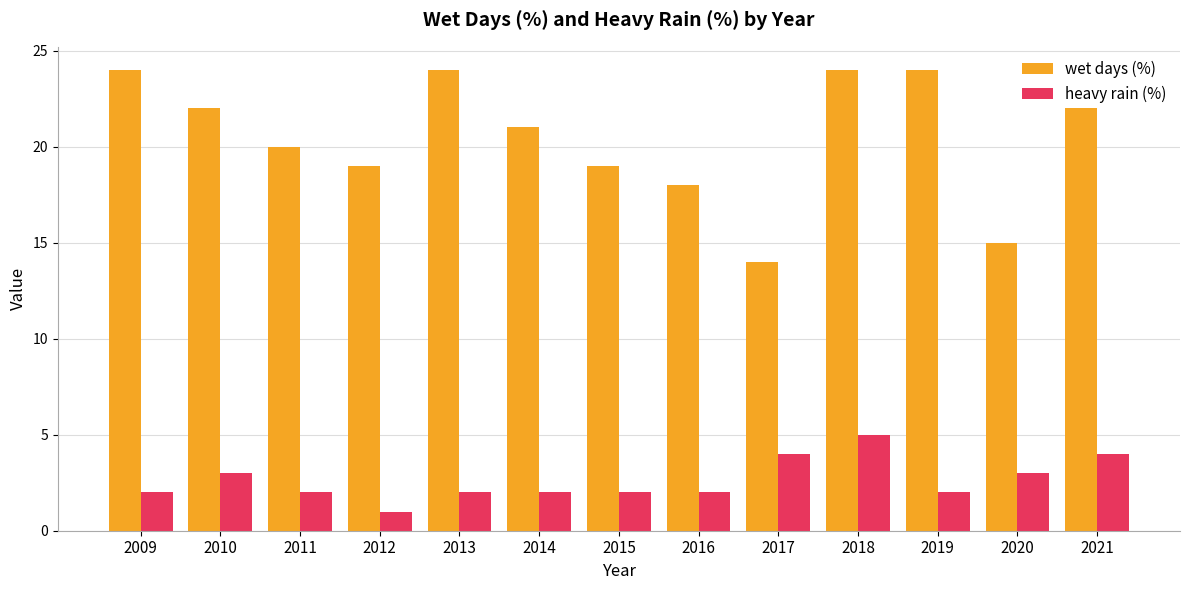

At how many categories does at least one series exceed 9?

13